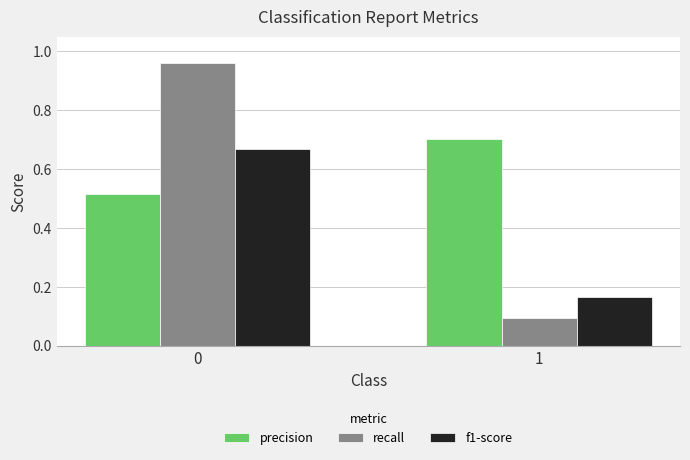

Is it true that precision equals 0.8 at 0?

False